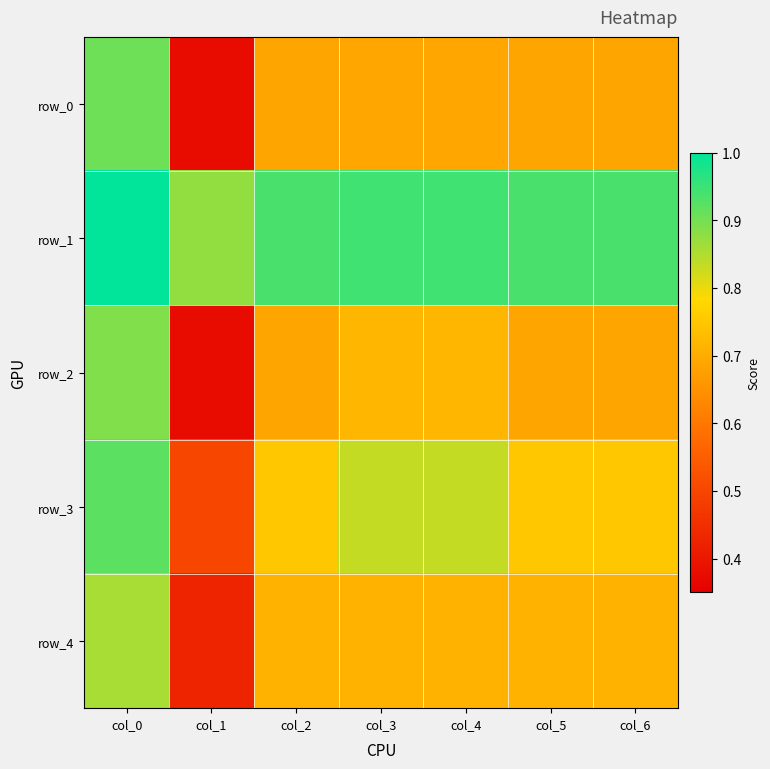

How many series are shown in this chart?

5